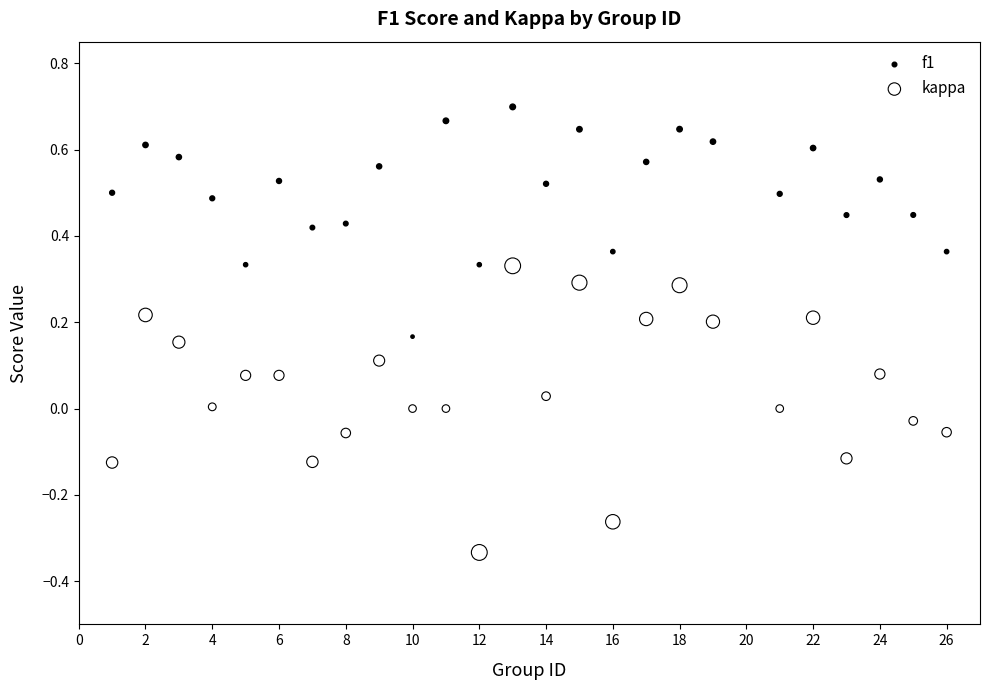

Across all data points, what is the range of X values (max minus min)?

25.0